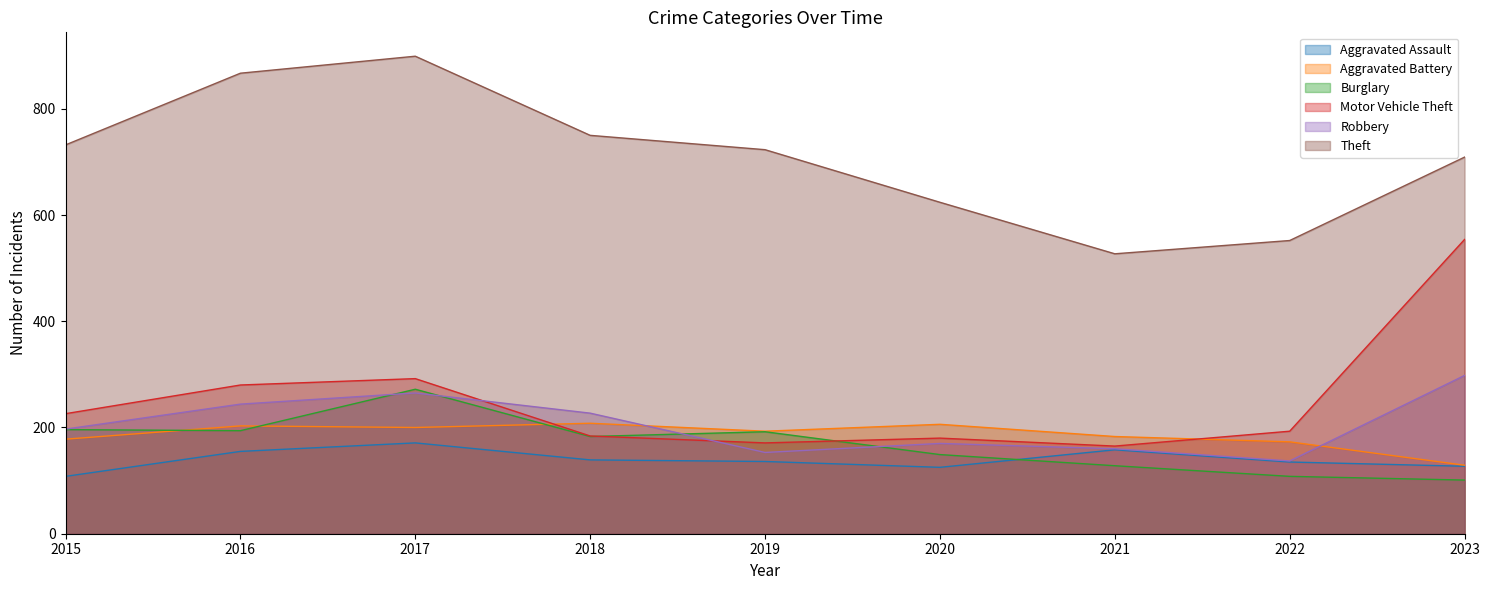

Where does the Aggravated Battery series first go above 193?

2016